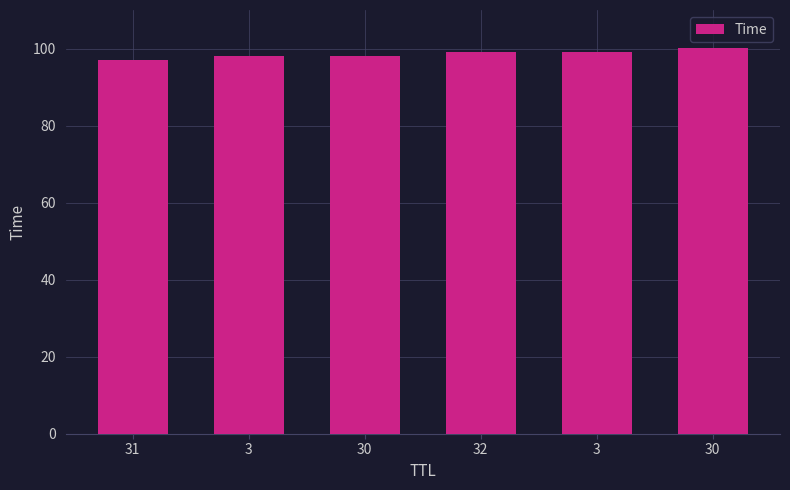

How many distinct data groups are displayed?

1